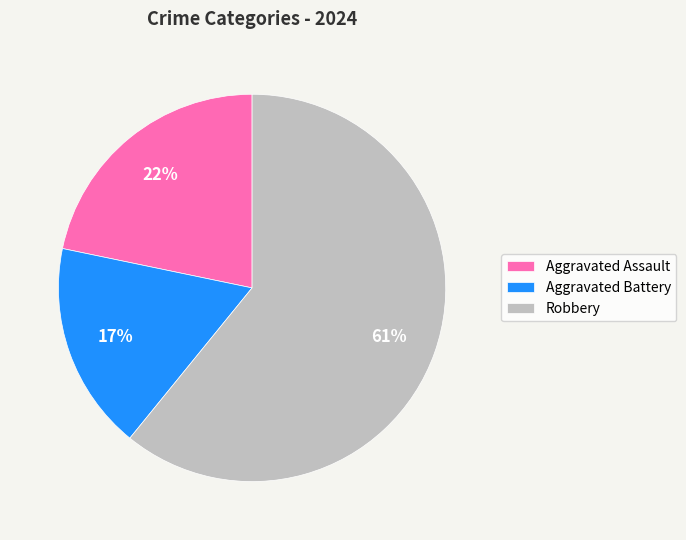

To the nearest percent, what percentage of the pie is Robbery?

61%